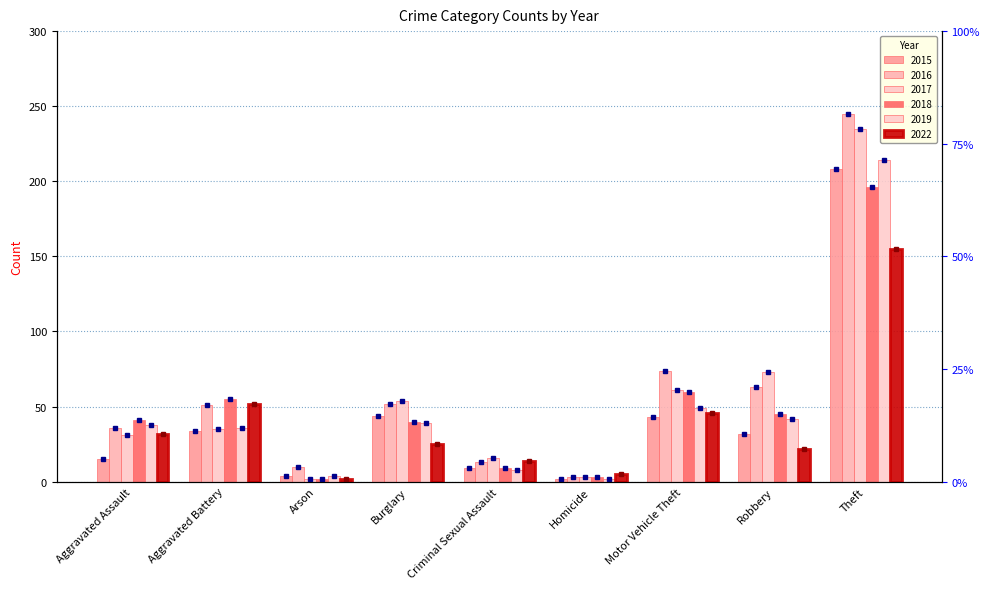

Rank the series at Criminal Sexual Assault from lowest to highest value.

2019, 2015, 2018, 2016, 2022, 2017